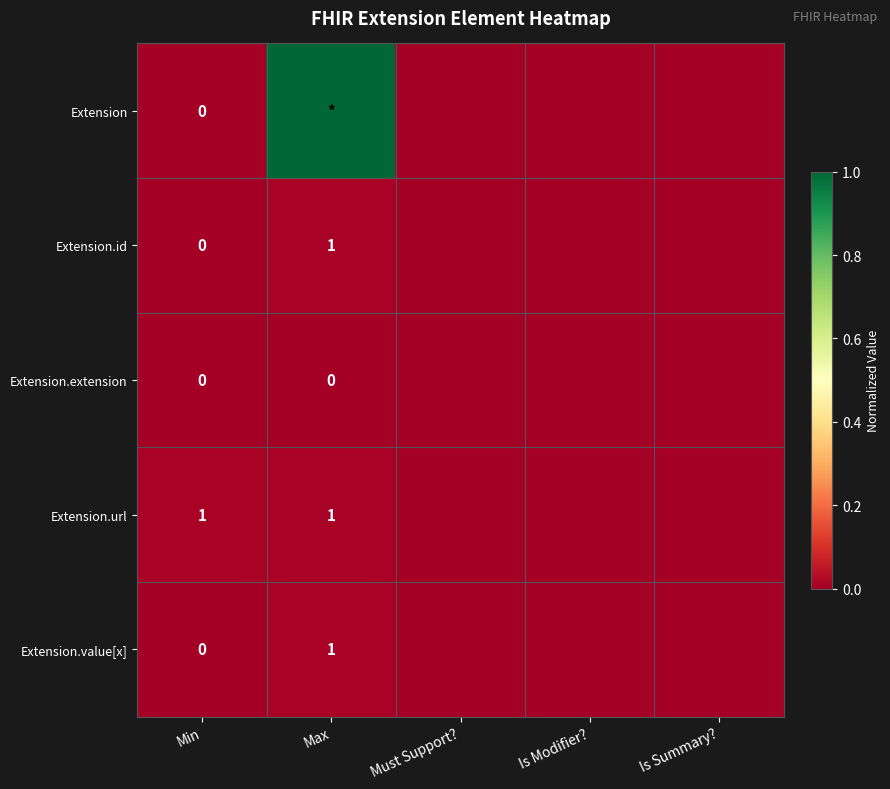

Is the value of Extension.value[x] at Is Modifier? greater than the value of Extension at Min?

No